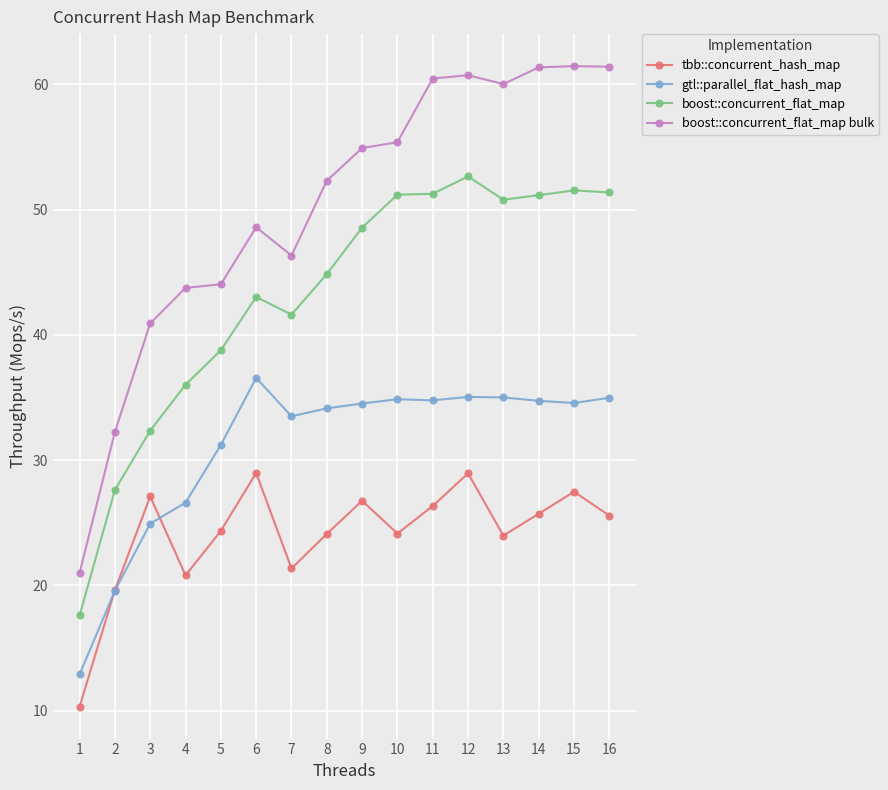

At how many categories does at least one series exceed 31?

15